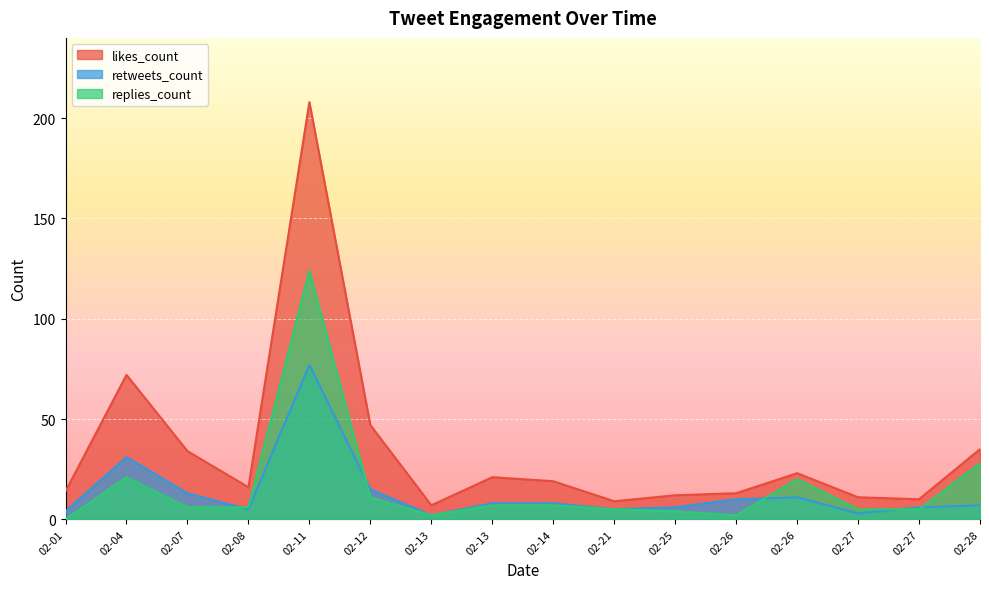

How many interior local peaks does the retweets_count series have?

3